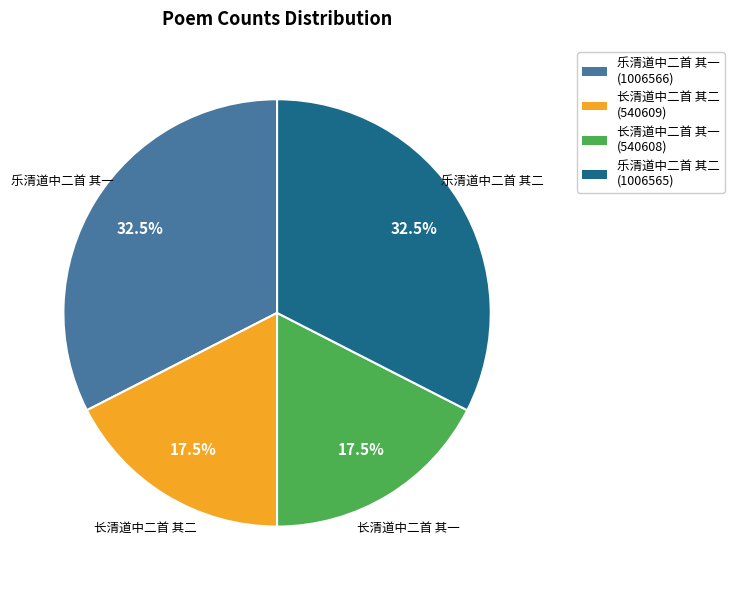

What portion of the pie excludes 乐清道中二首 其二 (1006565)?

67.5%